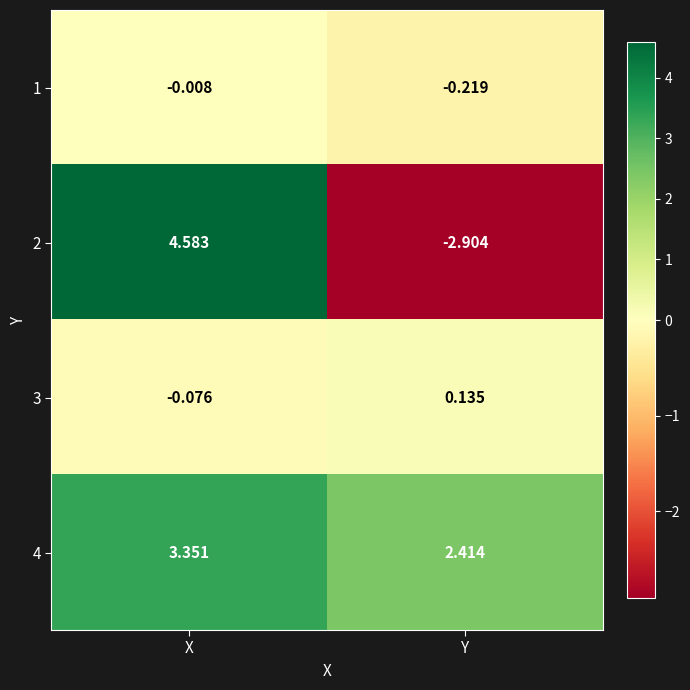

At X, list the series in order from smallest to largest.

3, 1, 4, 2